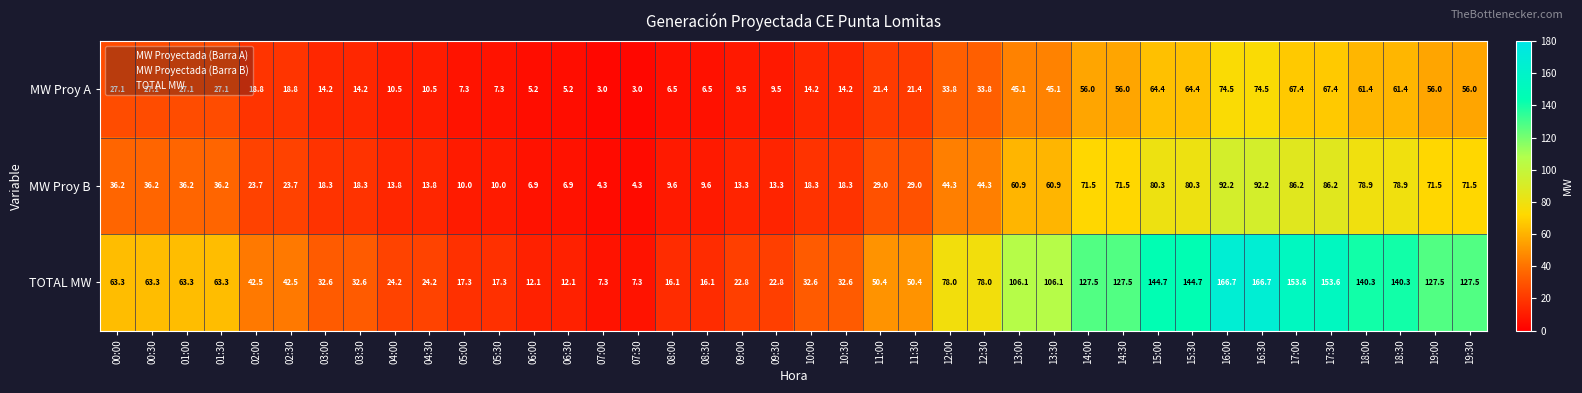

At 19:00, list the series in order from smallest to largest.

MW Proy A, MW Proy B, TOTAL MW